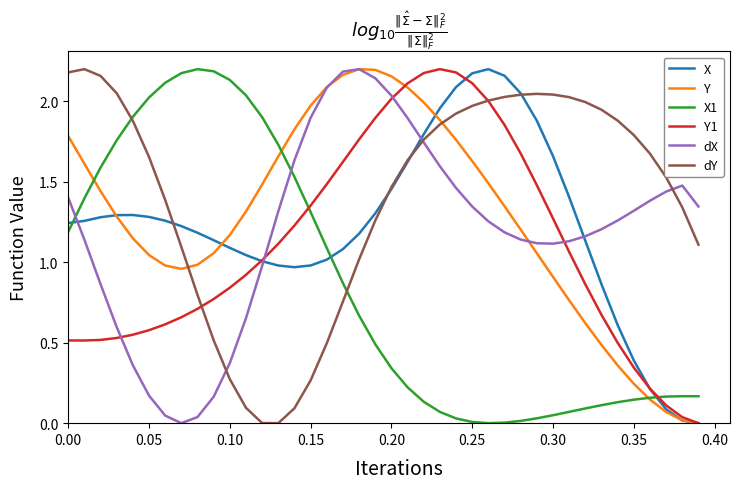

Which series has the largest total across all categories?

dY